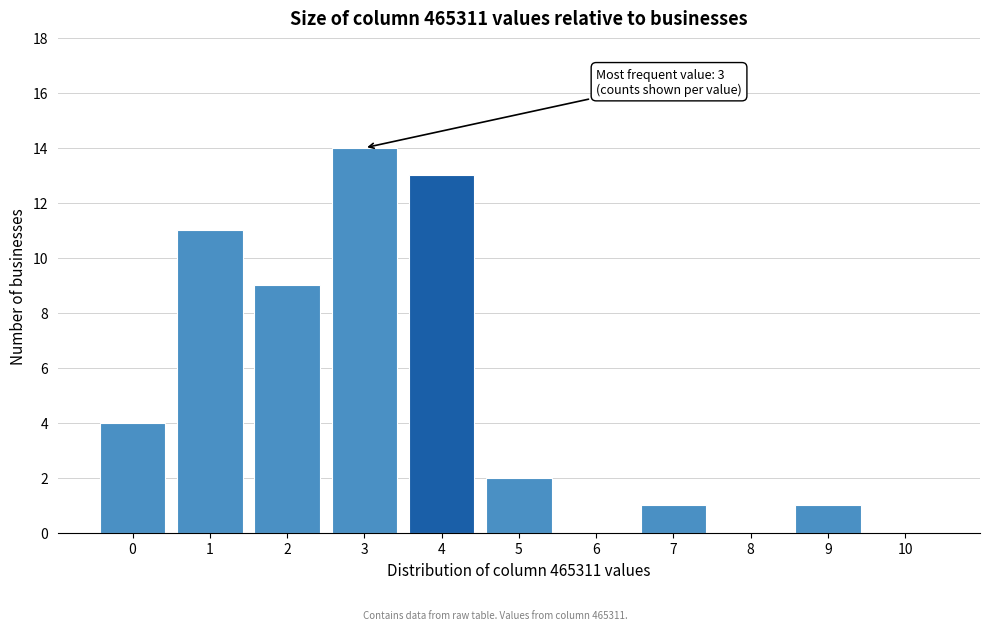

Over which range of the x-axis is the bar tallest?

2.5 to 3.5